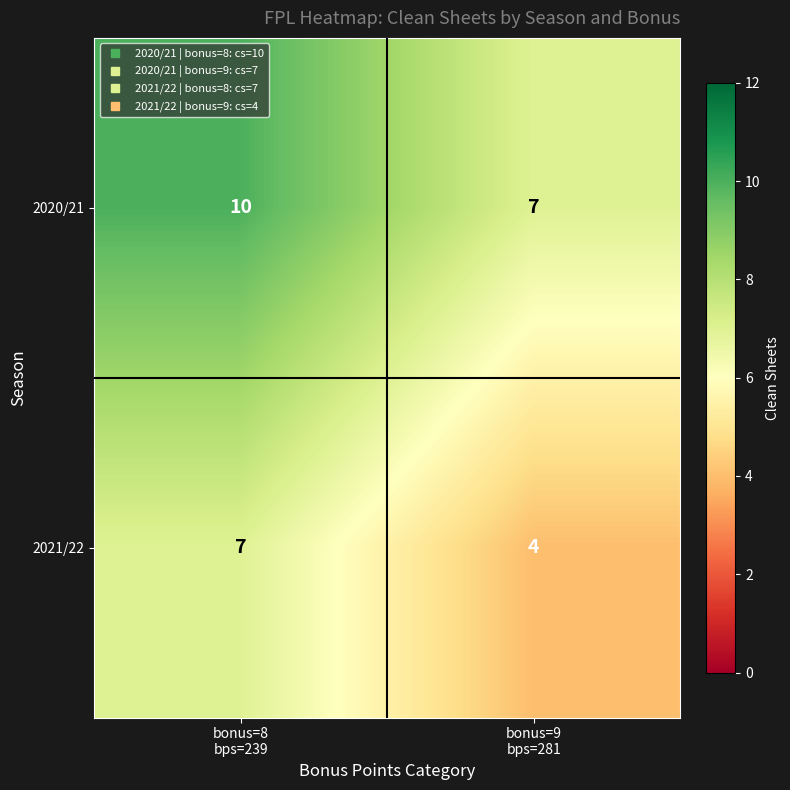

Rank the series at bonus=8
bps=239 from highest to lowest value.

2020/21, 2021/22